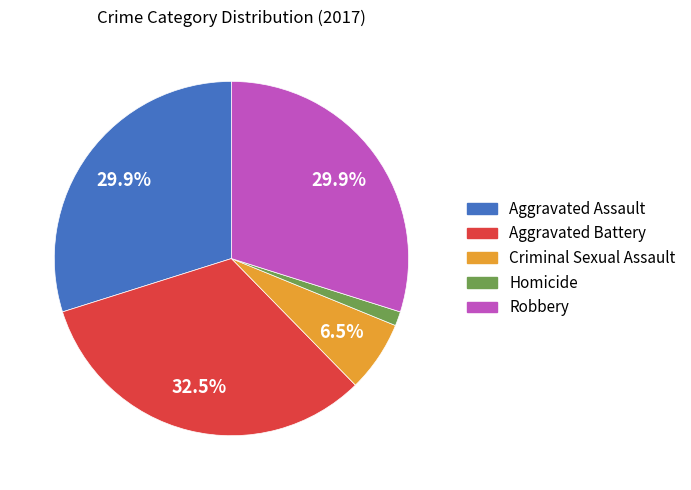

Combined, do Aggravated Assault and Criminal Sexual Assault account for over 50%?

No